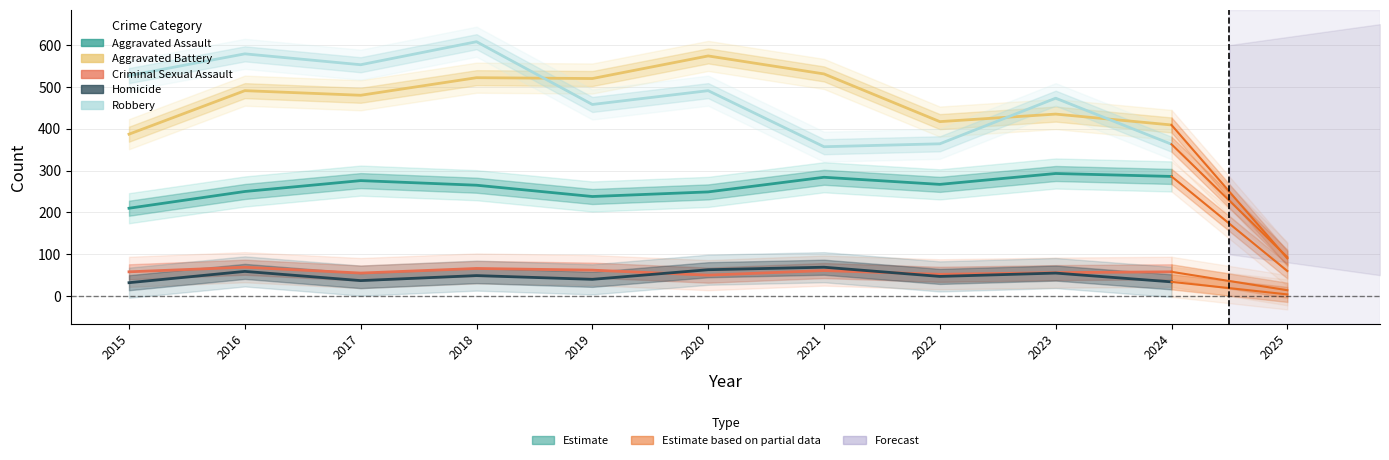

What is the highest value of the Robbery series?

608